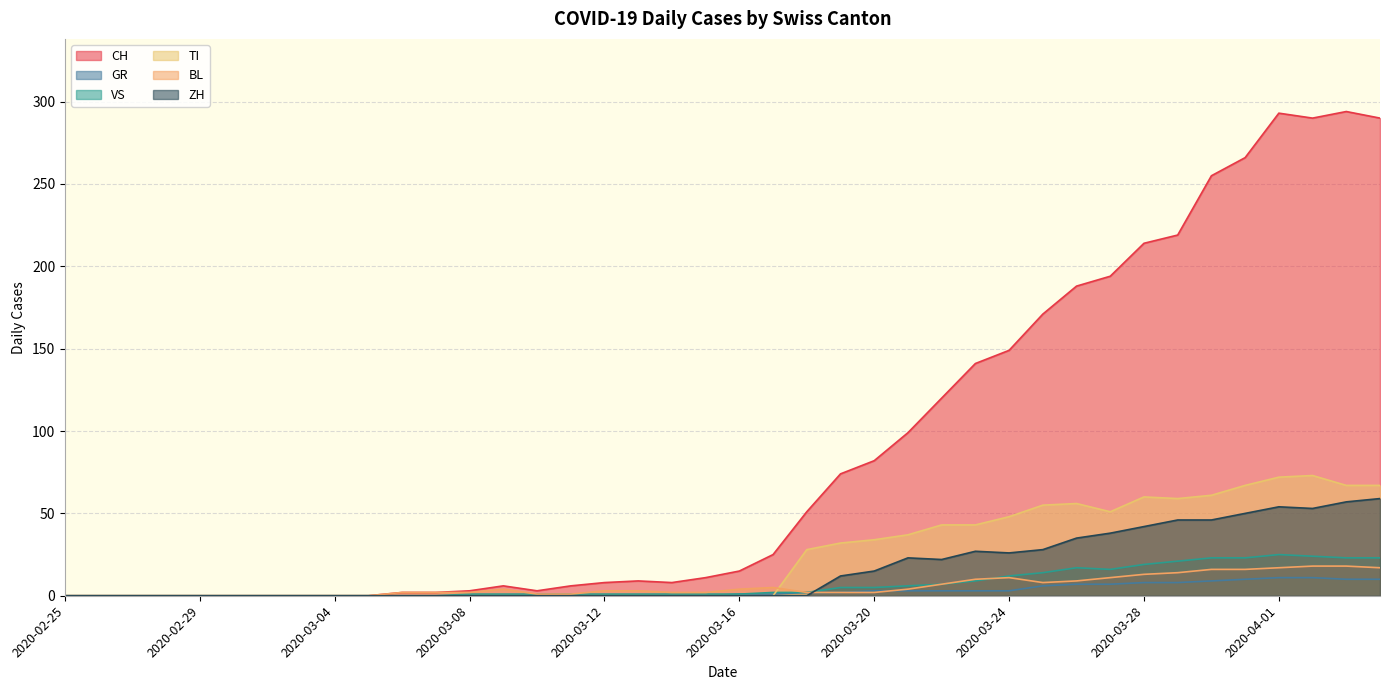

At how many categories does at least one series exceed 62?

17